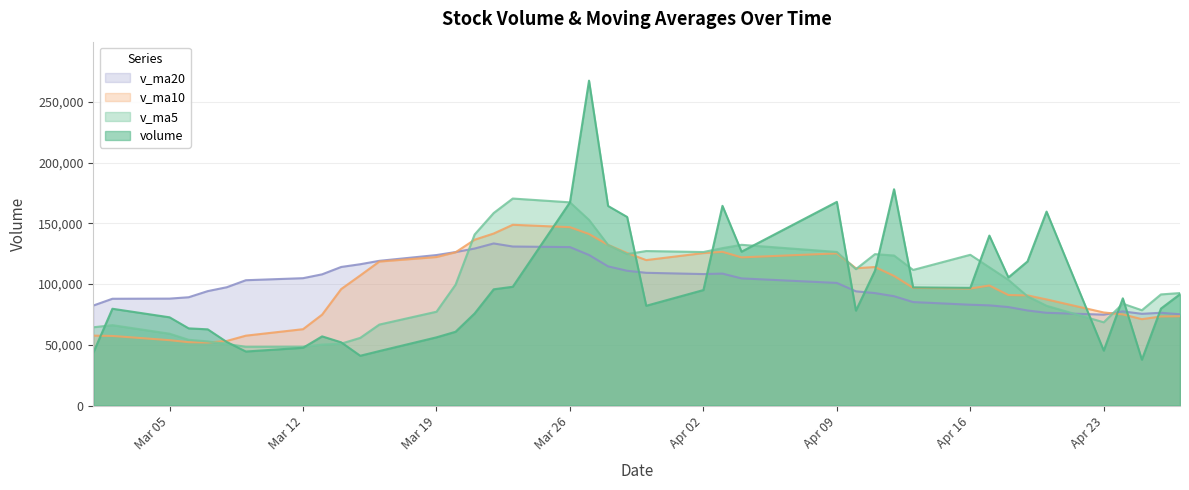

What position from the right is 2018-03-20?

27